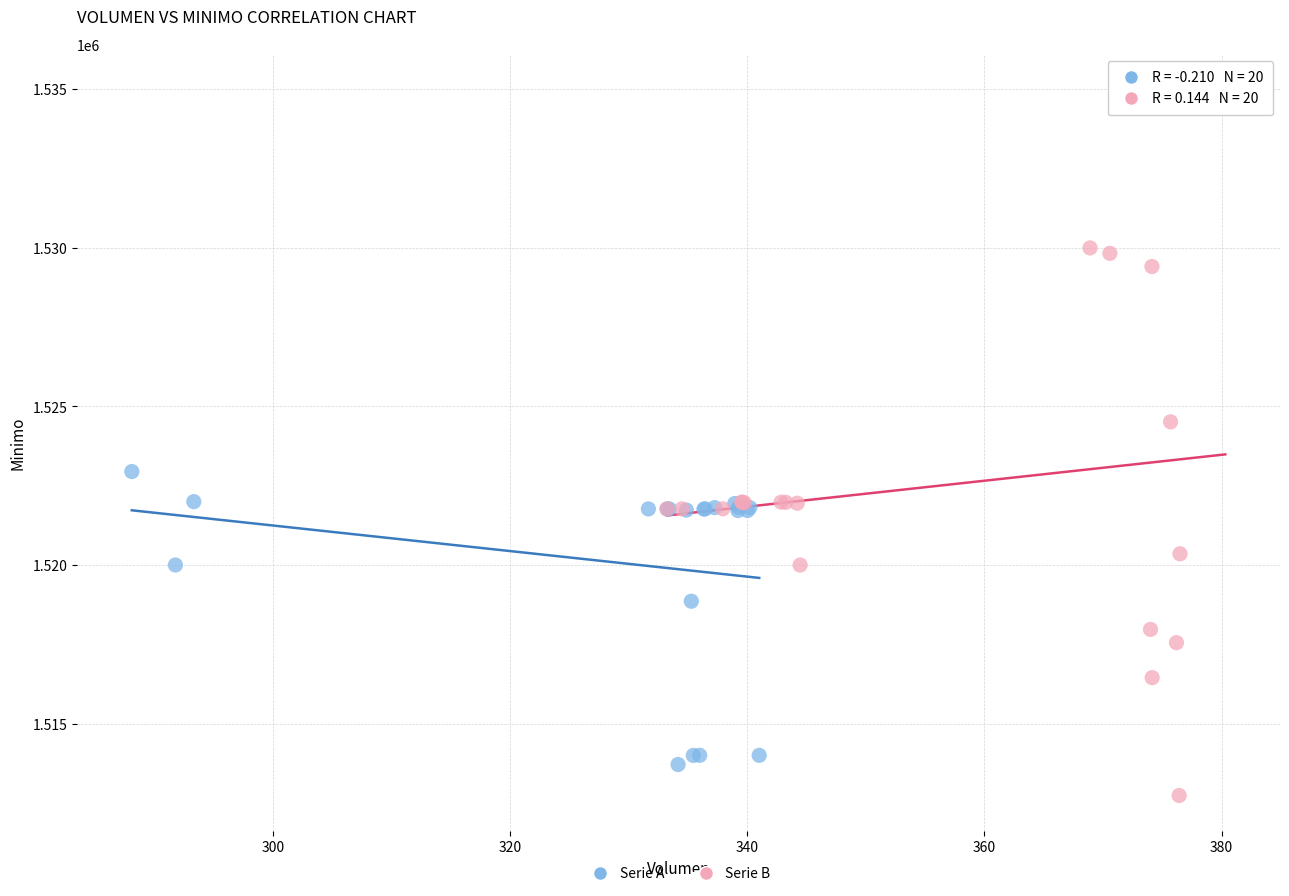

Which series reaches the maximum Y coordinate?

Serie B